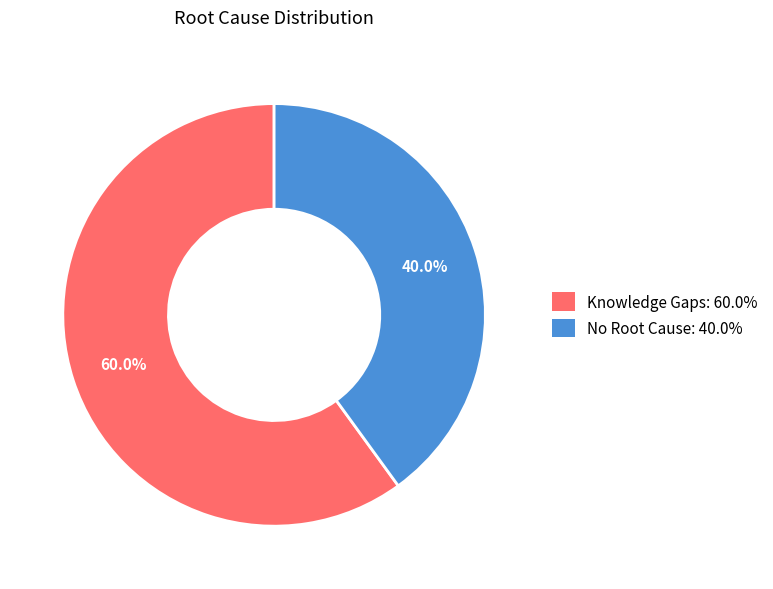

The Knowledge Gaps slice represents 72% of the pie. True or false?

False